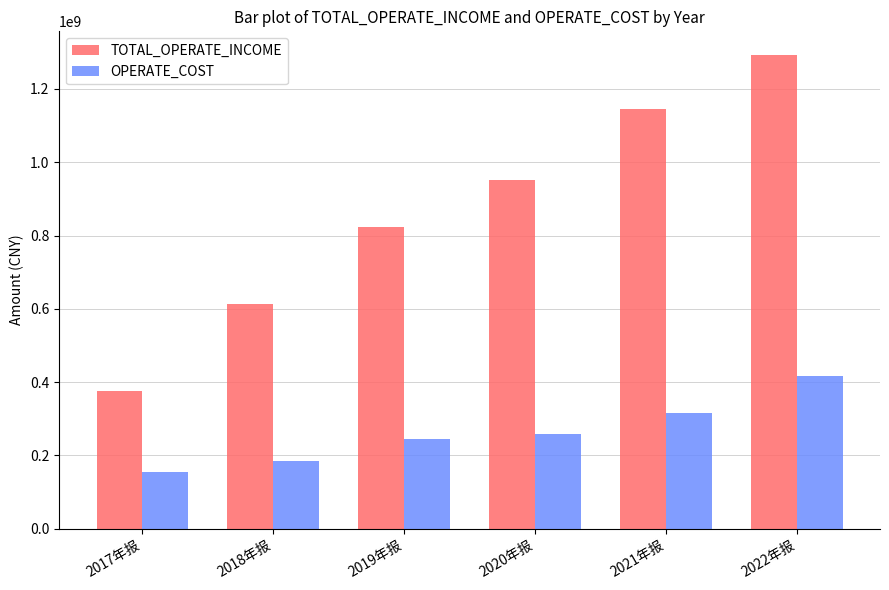

What is the label of the 2nd bar from the right?

2021年报